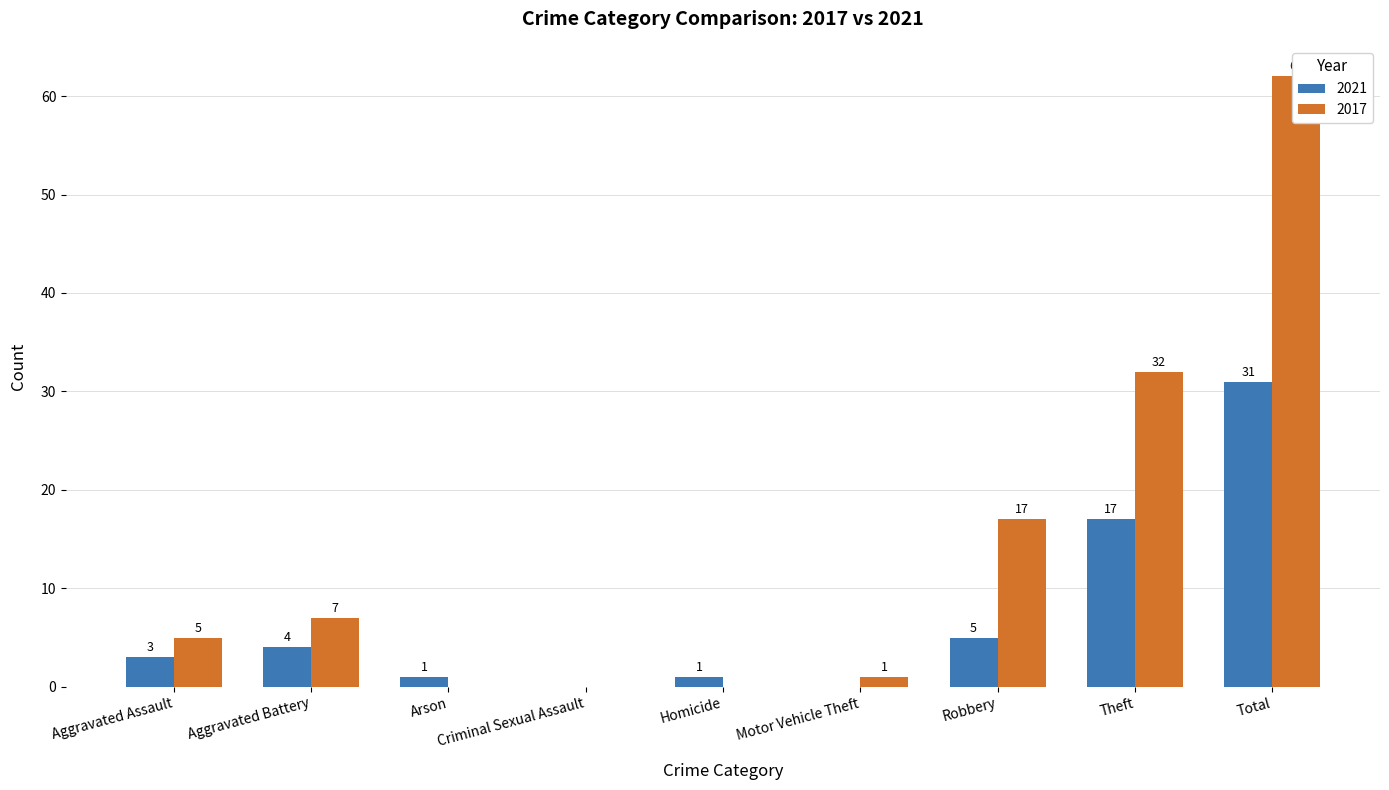

What is the difference between the second highest and minimum values in the 2021 series?

17